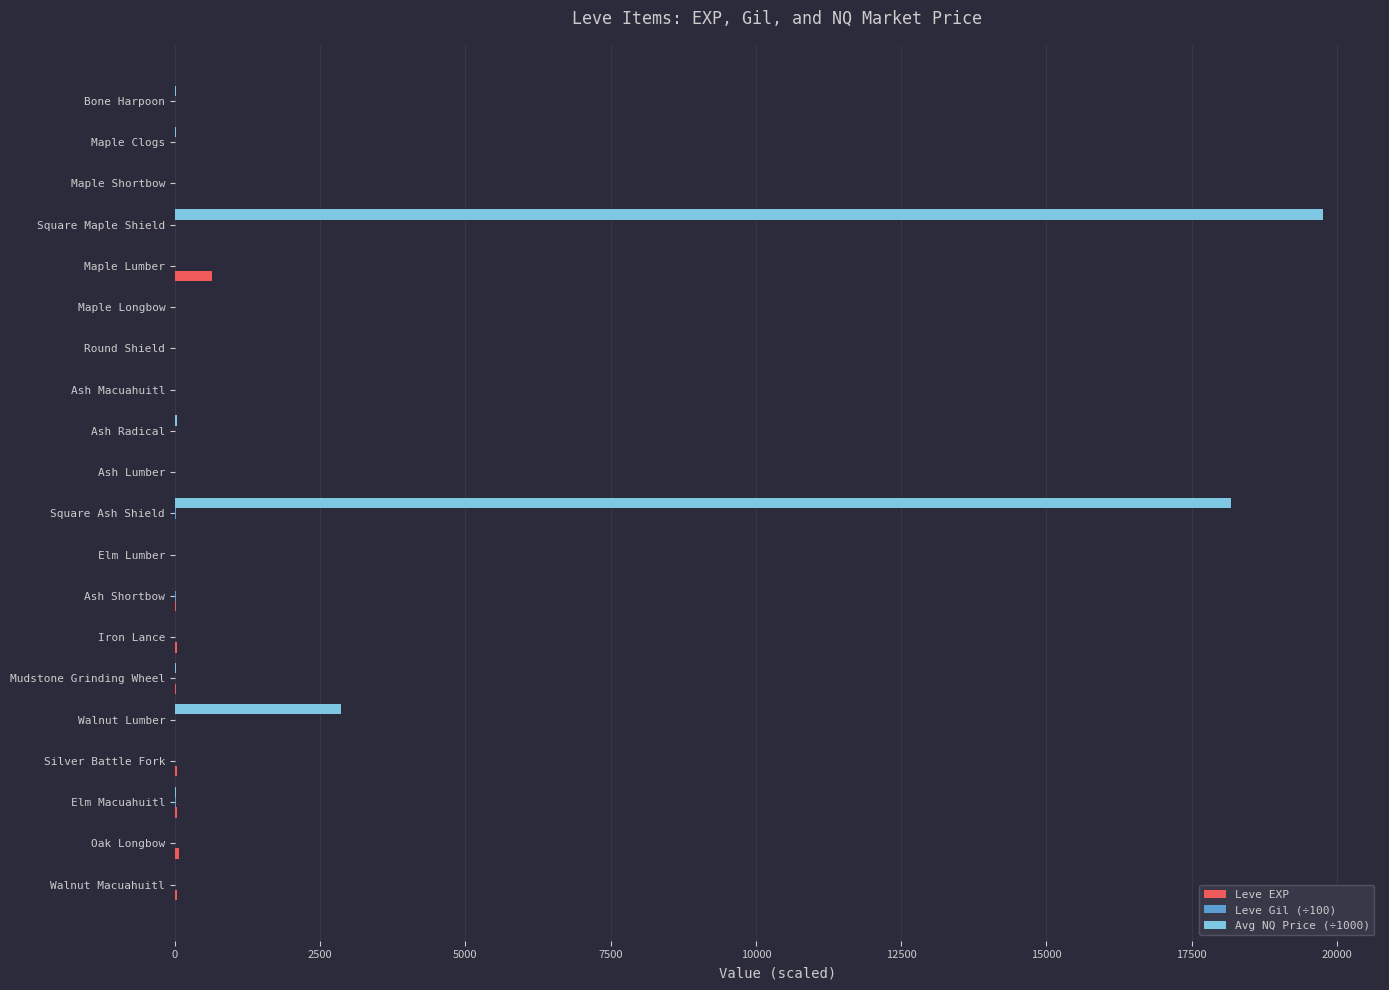

At which category is the sum across all series the highest?

Square Maple Shield